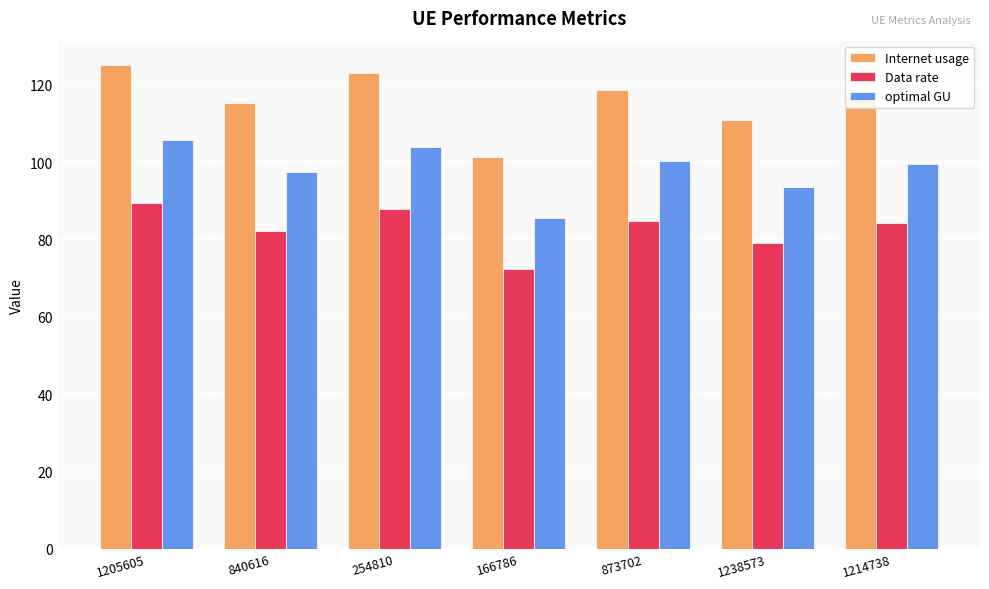

What is the maximum value shown in the chart?

125.1